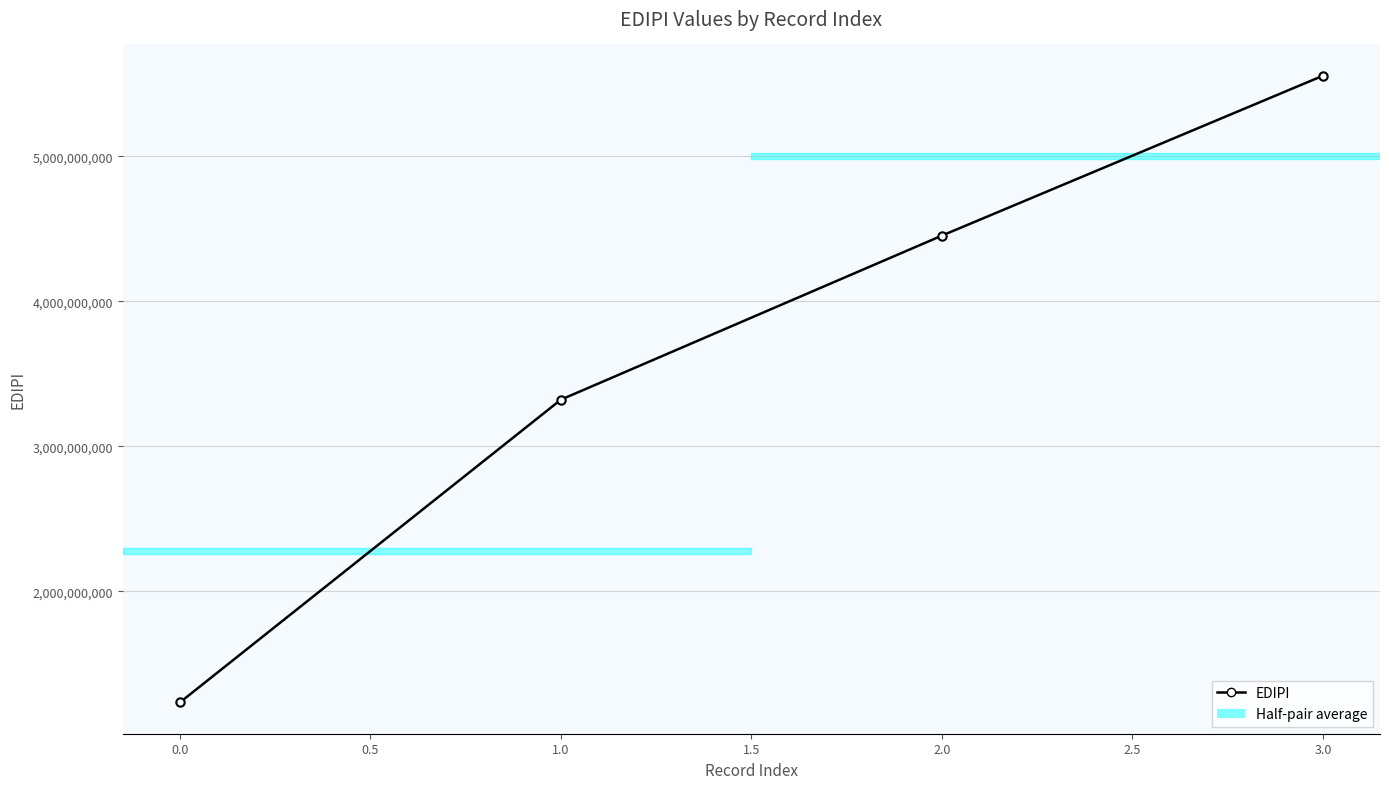

How many values are below 4453245321?

2